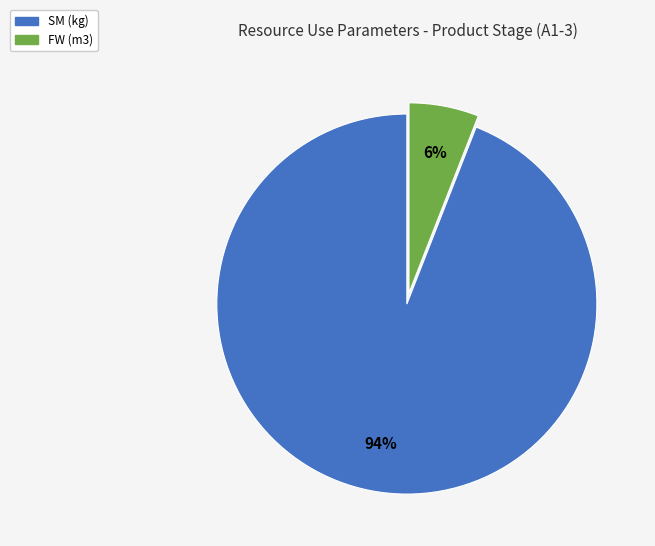

What is the largest slice in the pie chart?

SM (kg)